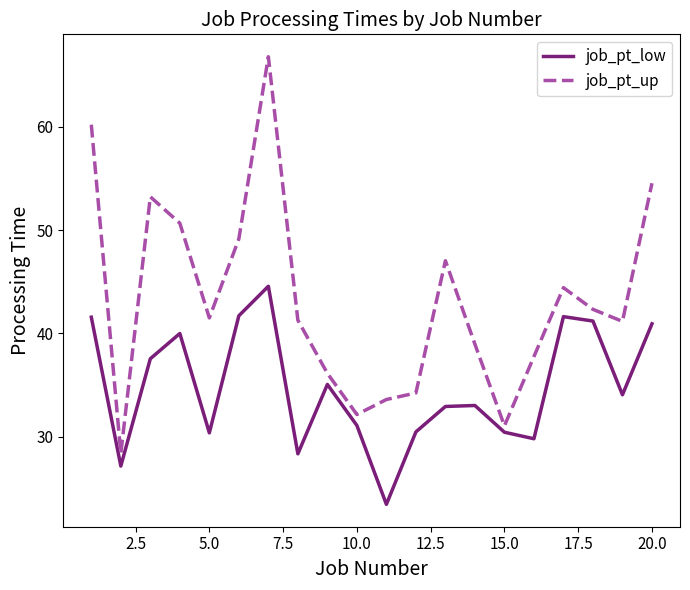

What is the minimum value for job_pt_up?

28.4